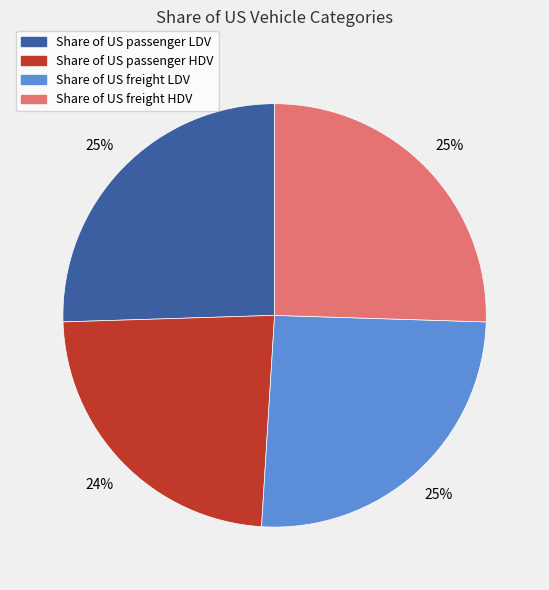

Which slice is the smallest?

Share of US passenger HDV